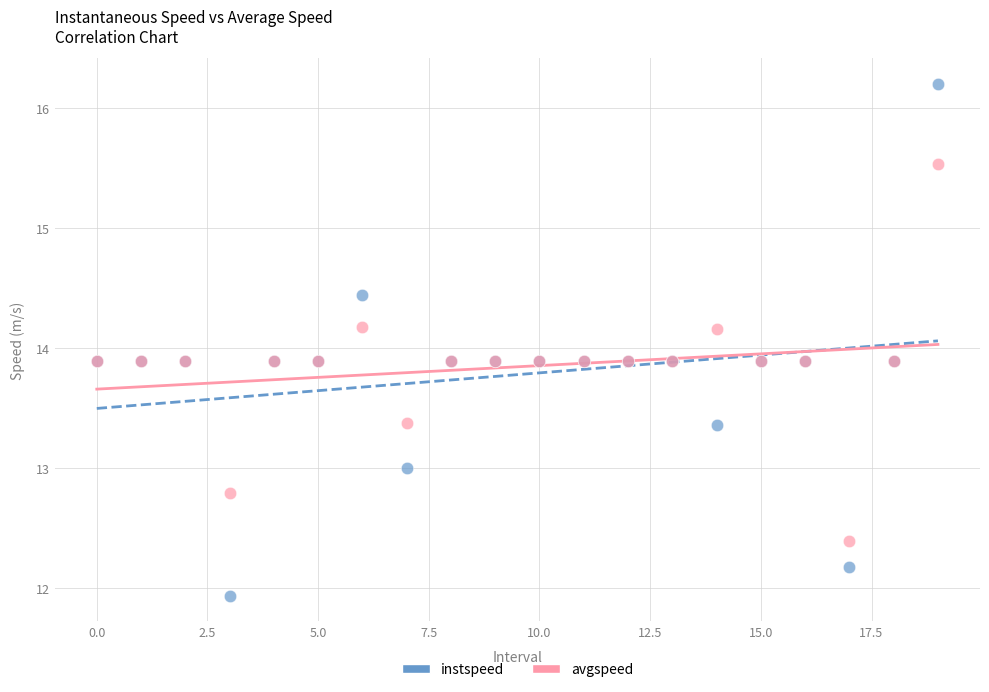

Which series reaches the maximum Y coordinate?

instspeed